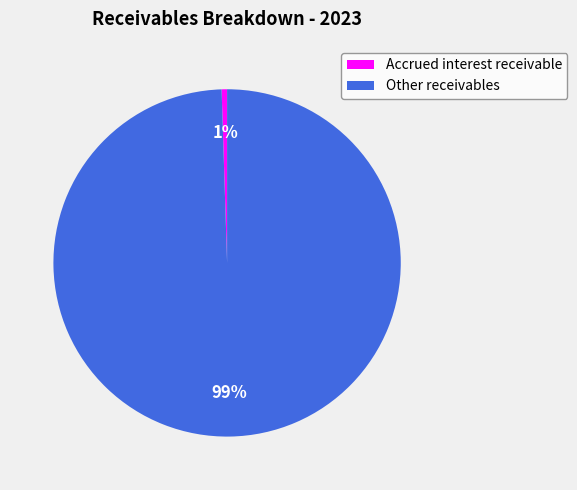

To the nearest percent, what portion does Accrued interest receivable represent?

1%